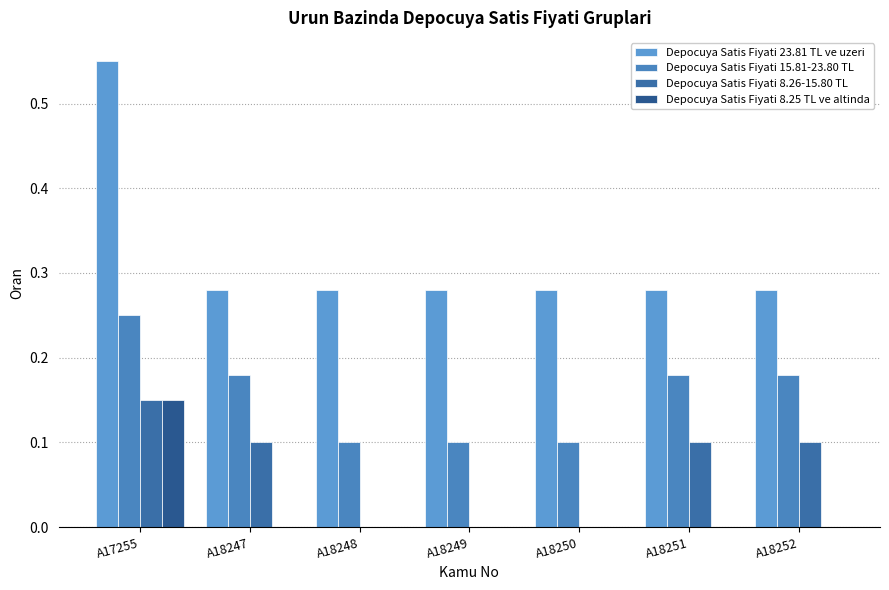

How many series are shown in this chart?

4